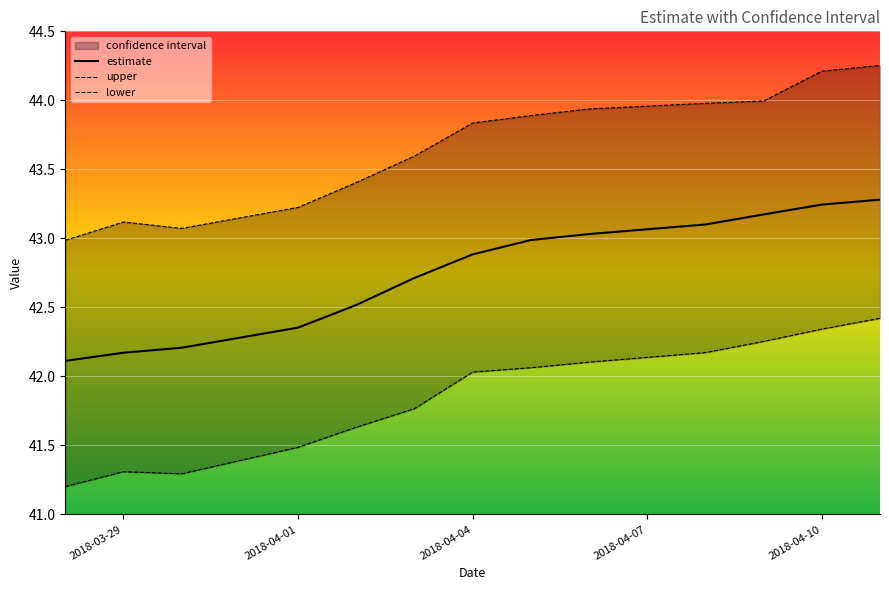

Which series has the widest spread of values?

upper